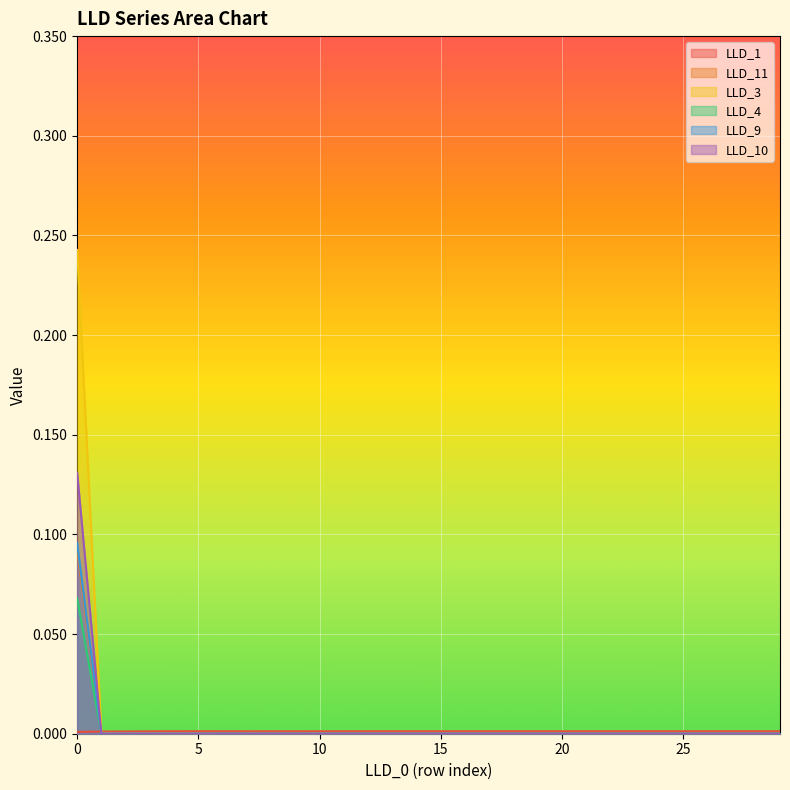

Which series changed the most between 4 and 10?

LLD_11